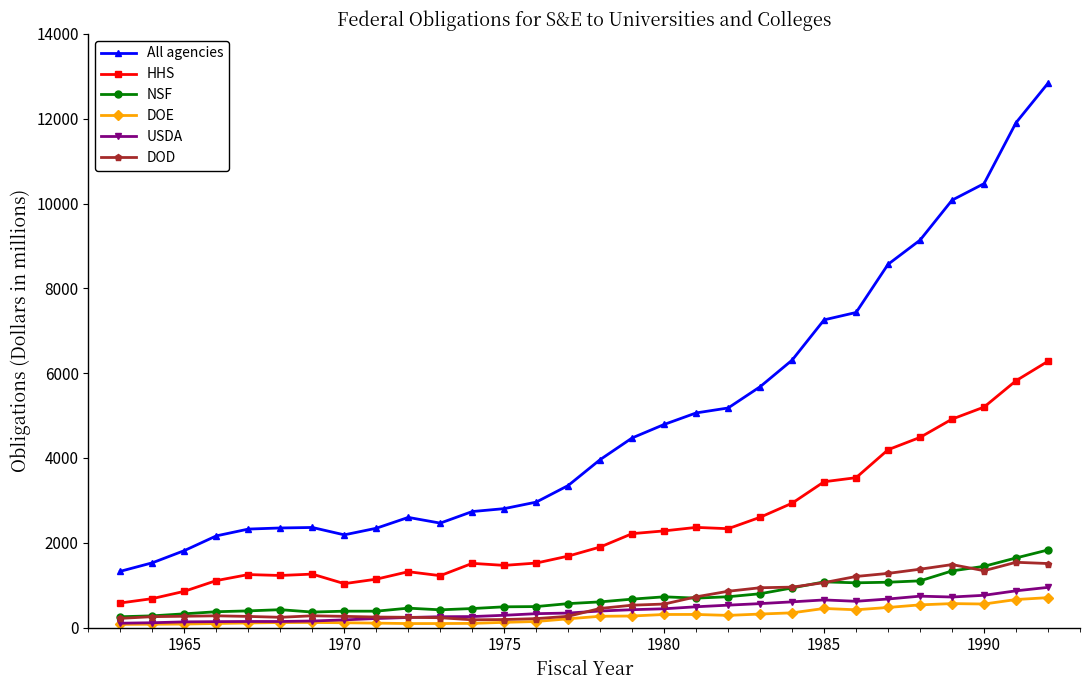

Which series has the largest range (max minus min)?

All agencies